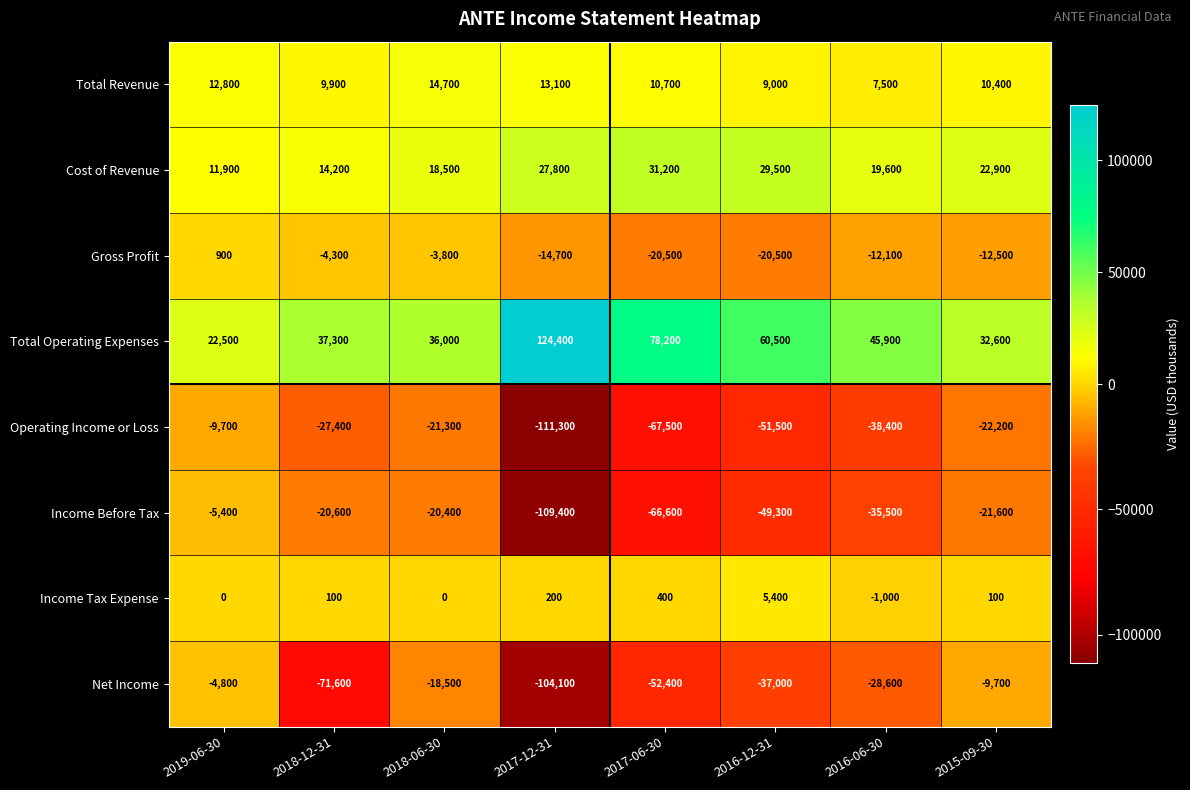

What is the maximum value for Total Revenue?

14700